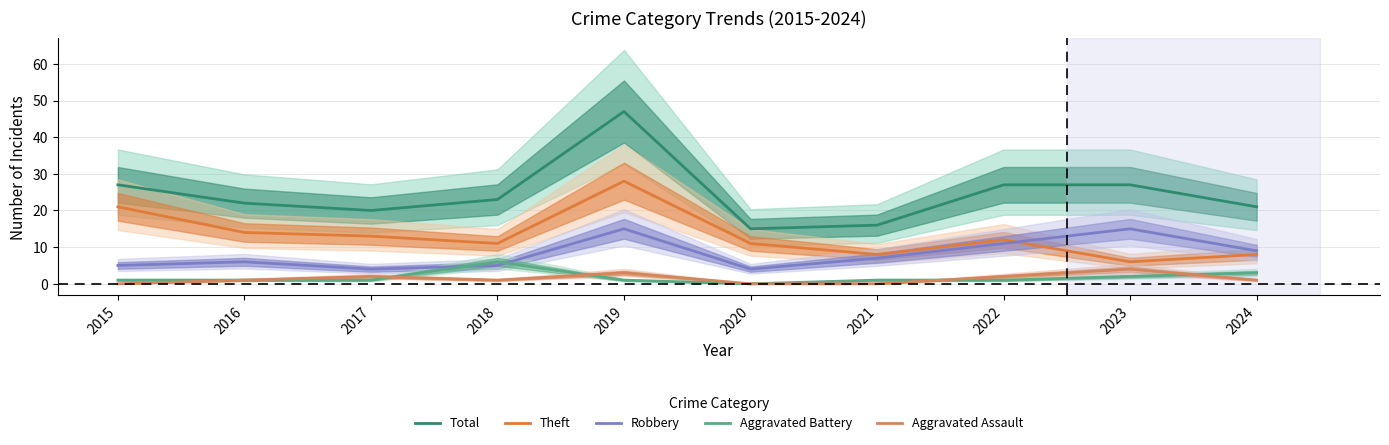

In Aggravated Assault, how many points are higher than both neighbors (excluding endpoints)?

3